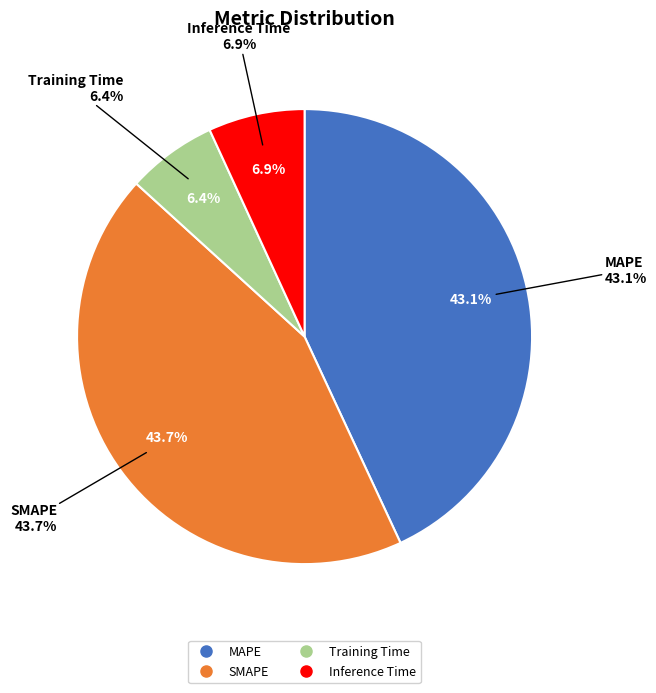

What is the largest slice in the pie chart?

SMAPE